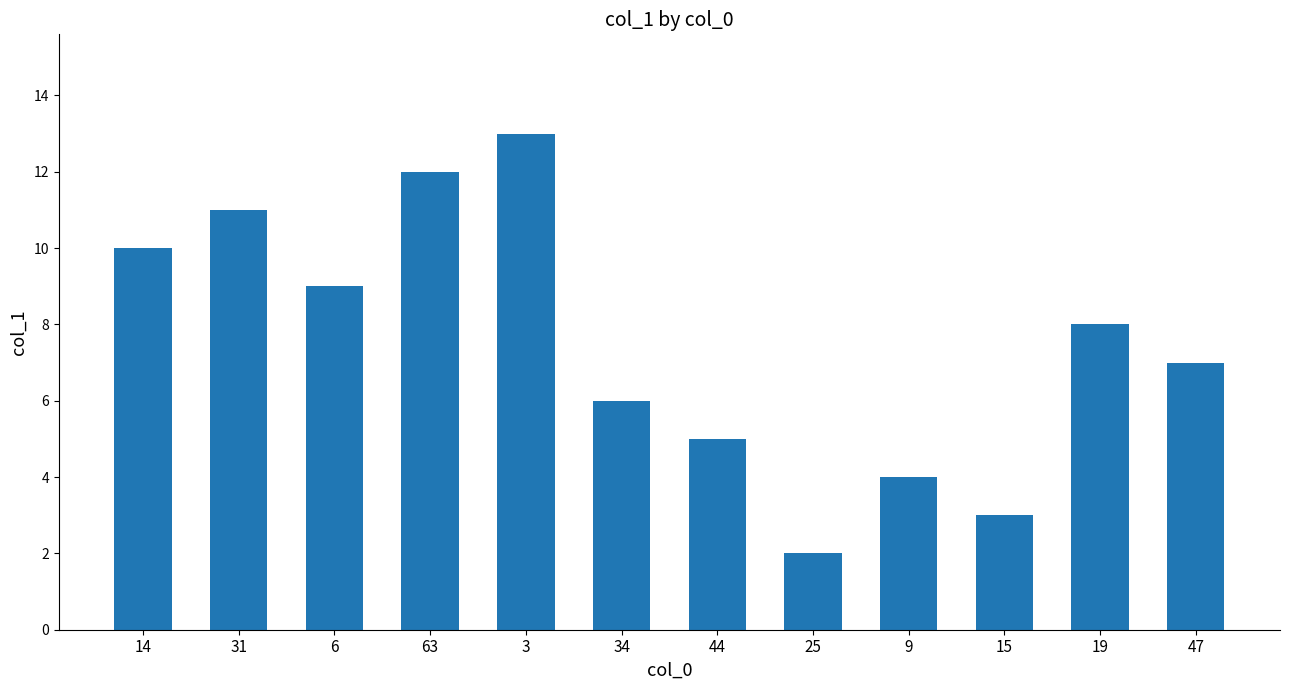

True or false: the data shows 17 at 14.

False